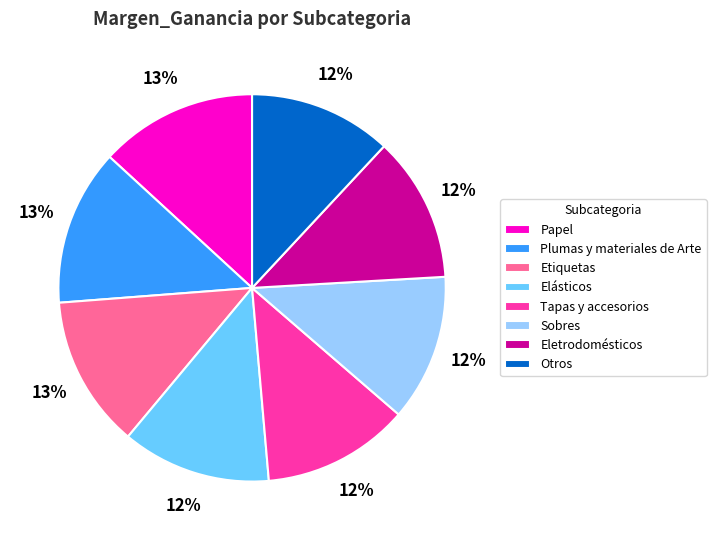

Count the number of slices in the pie.

8